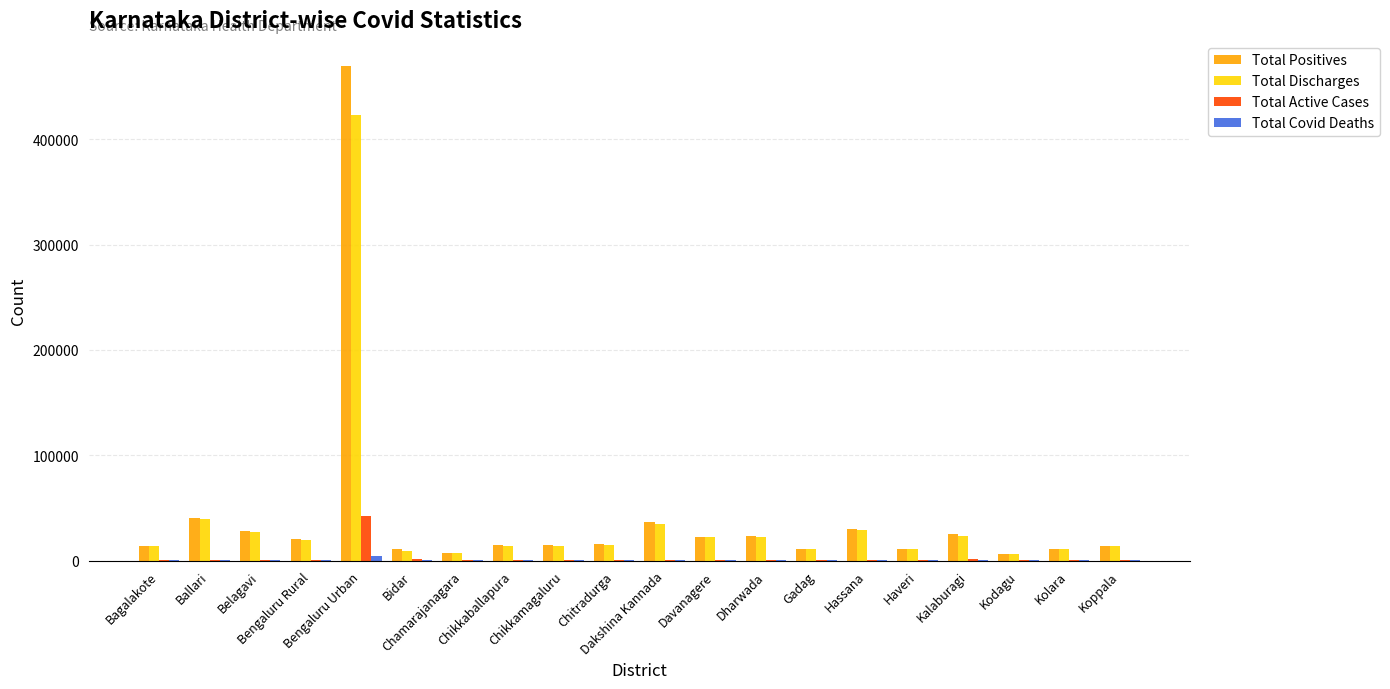

How many data points does each series have?

20